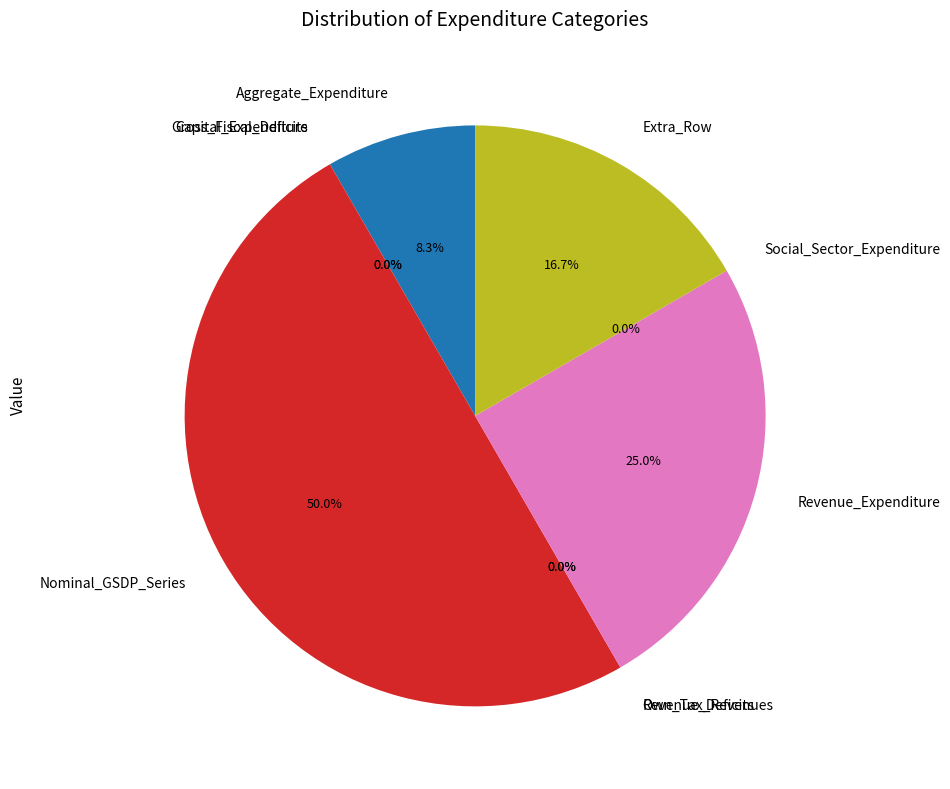

Count the number of slices in the pie.

9